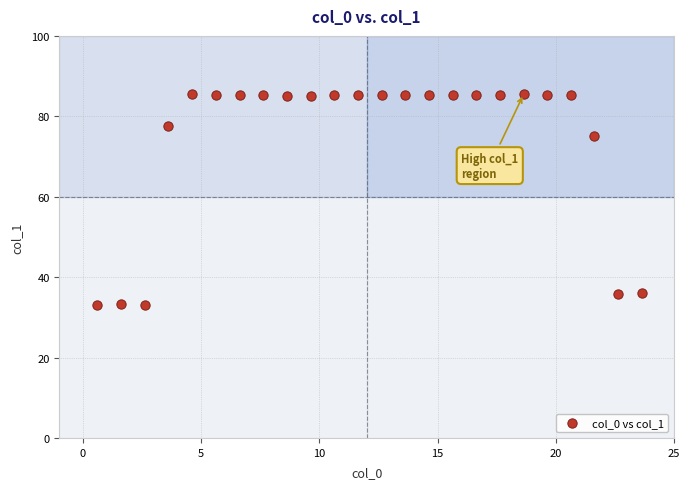

What Y value in the scatter plot is closest to 59?

75.2